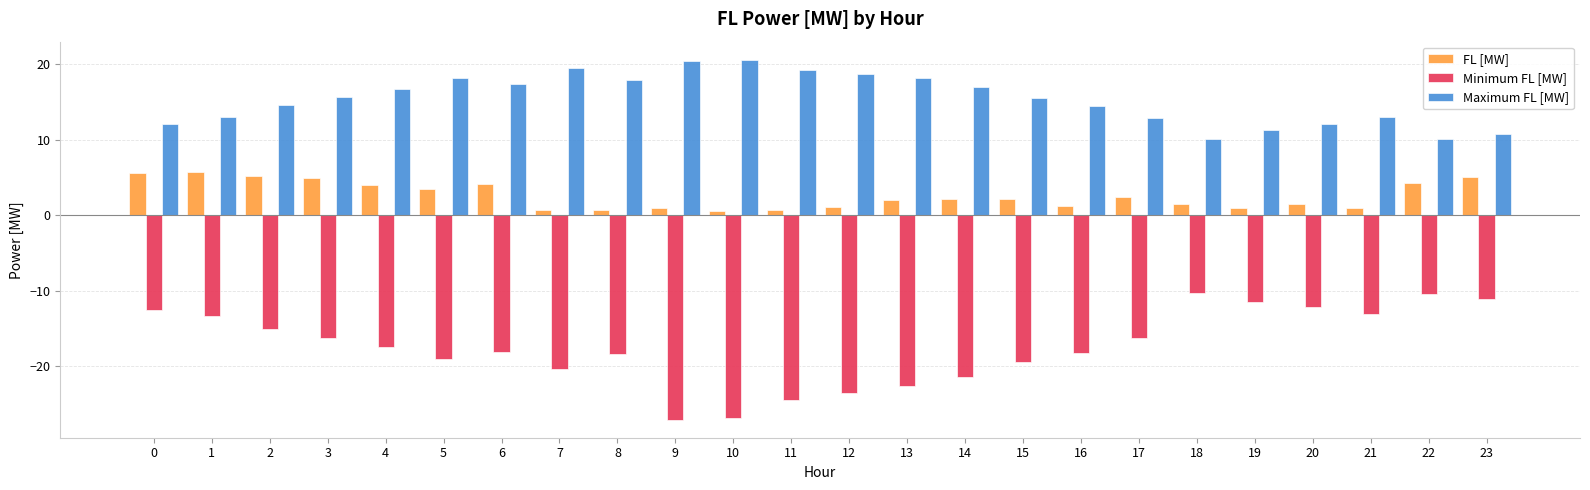

What is the sum of all Maximum FL [MW] values?

368.4